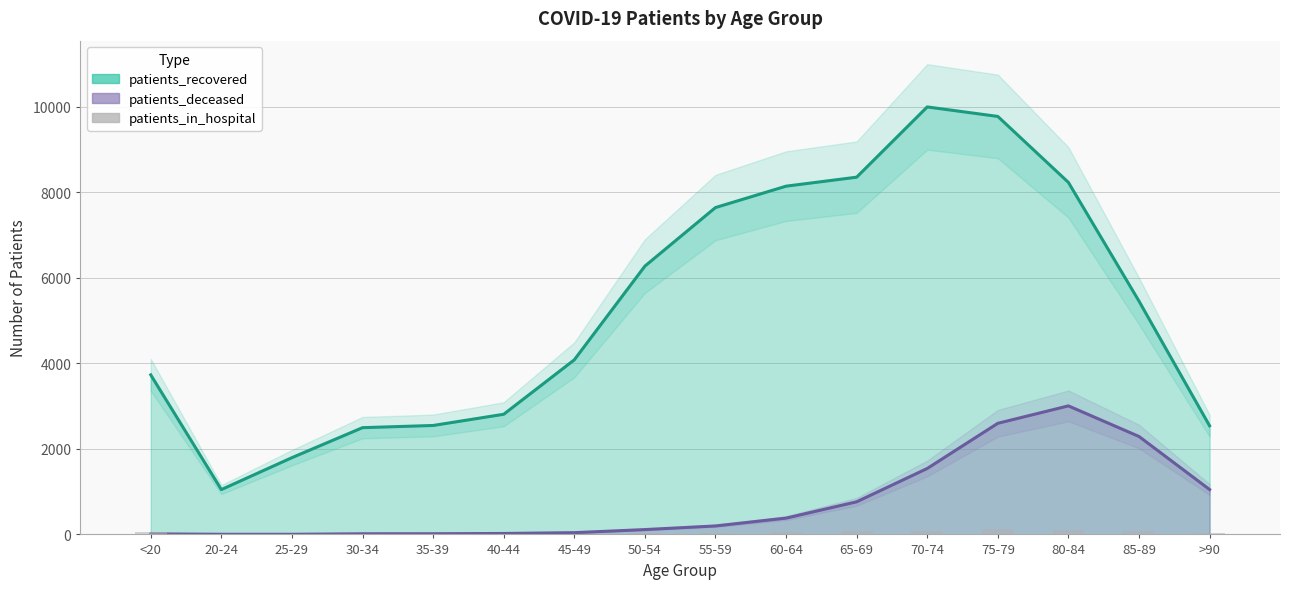

Reading right to left, list all the values displayed in this chart.

>90=35	85-89=75	80-84=92	75-79=124	70-74=81	65-69=70	60-64=47	55-59=37	50-54=41	45-49=18	40-44=12	35-39=14	30-34=11	25-29=15	20-24=3	<20=65